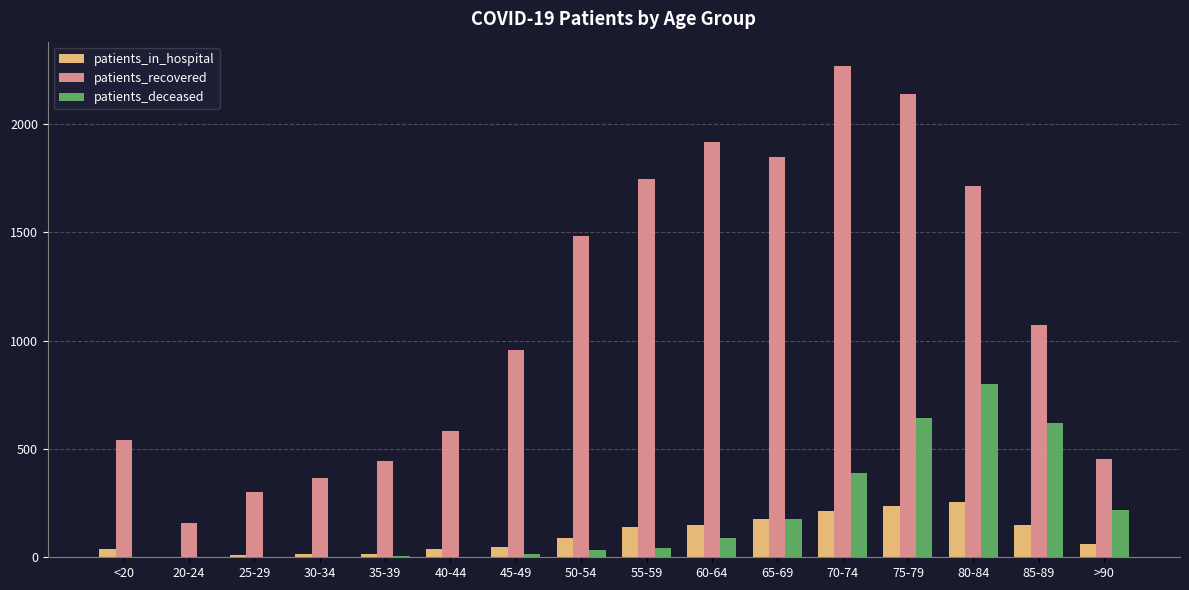

Is it true that patients_in_hospital equals 215 at 70-74?

True